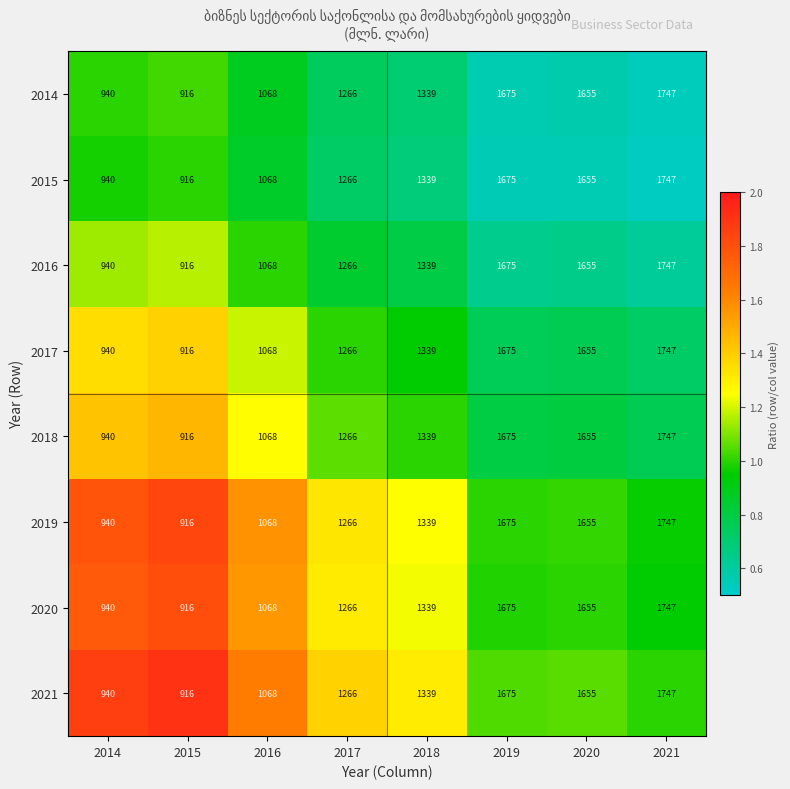

What is the average value of the 2017 series?

1326